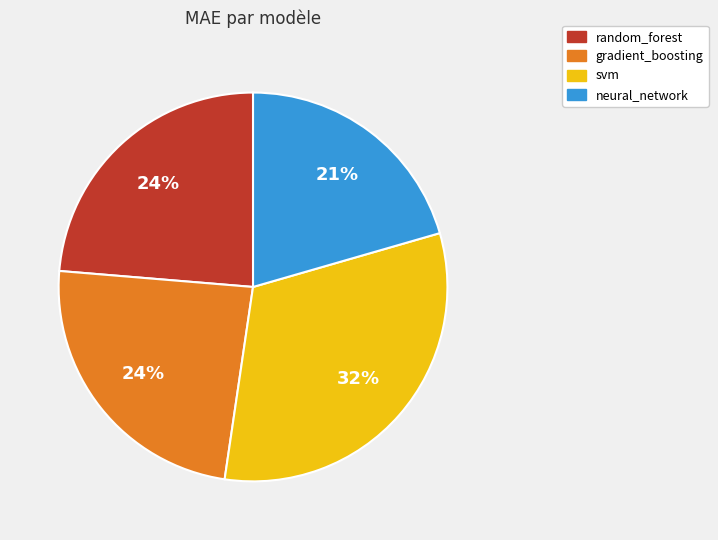

Combined, do random_forest and svm account for over 50%?

Yes